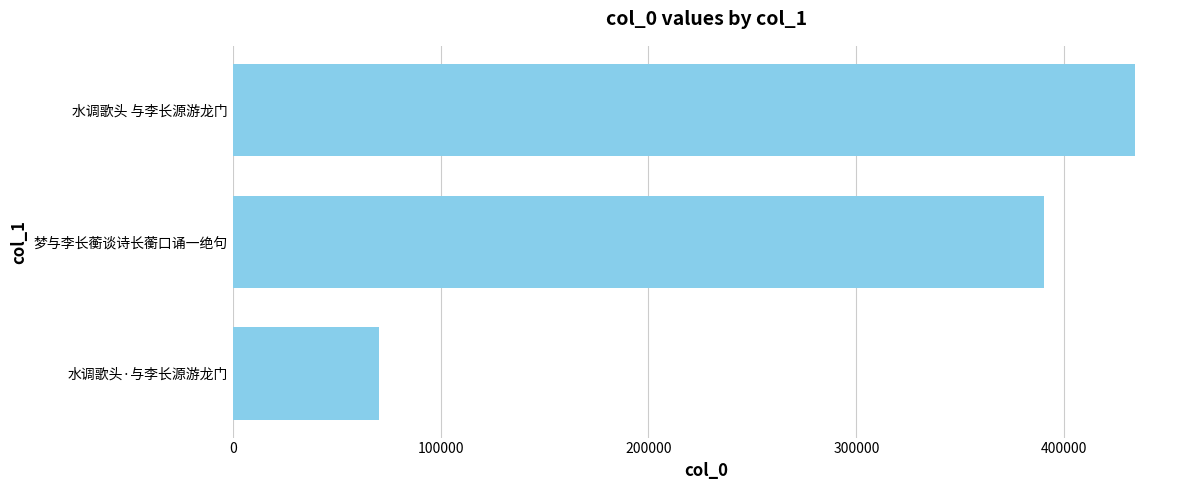

At which label is the value closest to 252171?

梦与李长蘅谈诗长蘅口诵一绝句